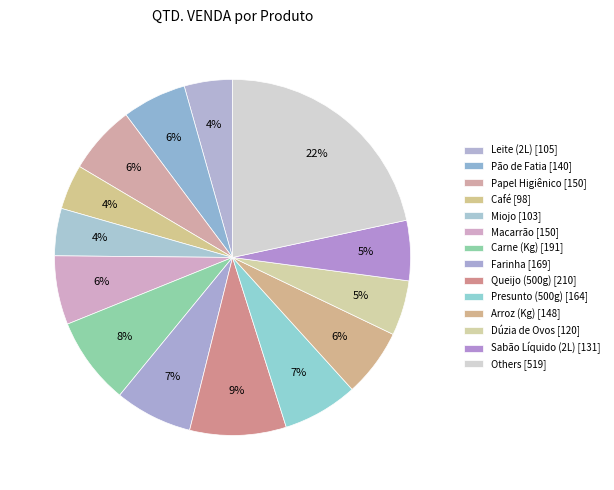

Count the number of slices in the pie.

14